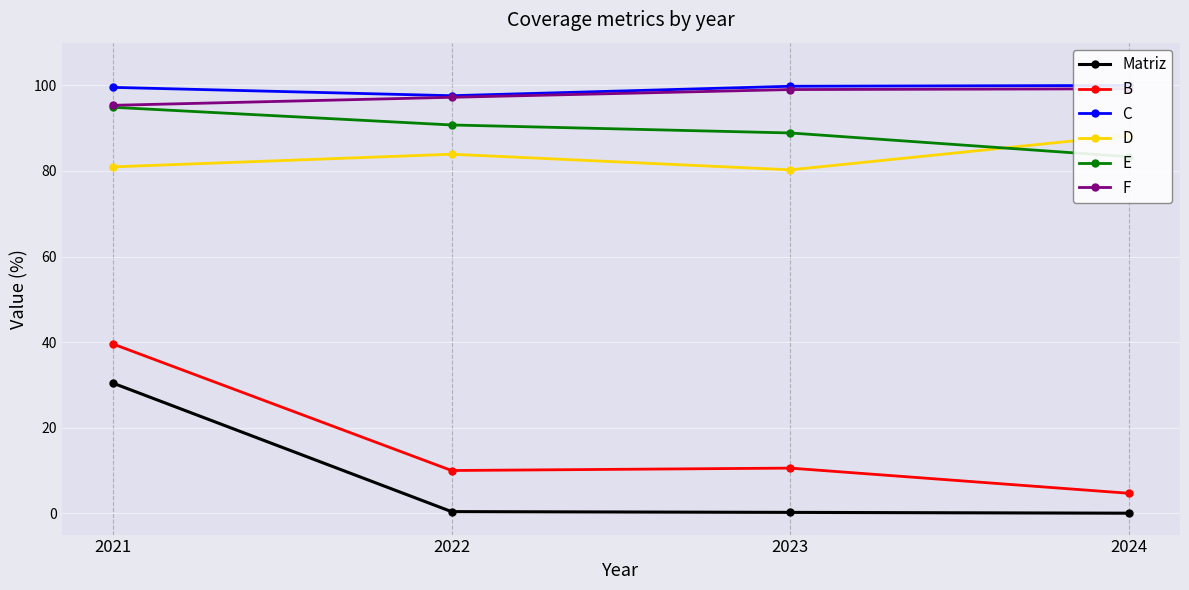

What is the difference between the highest and lowest values at 2022?

97.2